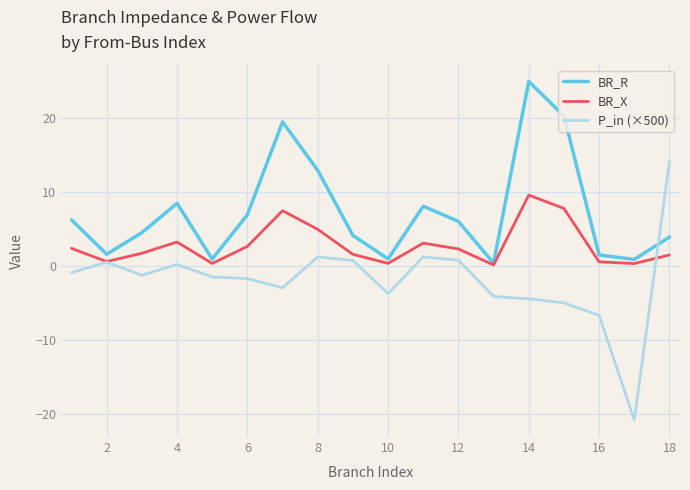

What are all the series names shown in the legend?

BR_R, BR_X, P_in (×500)